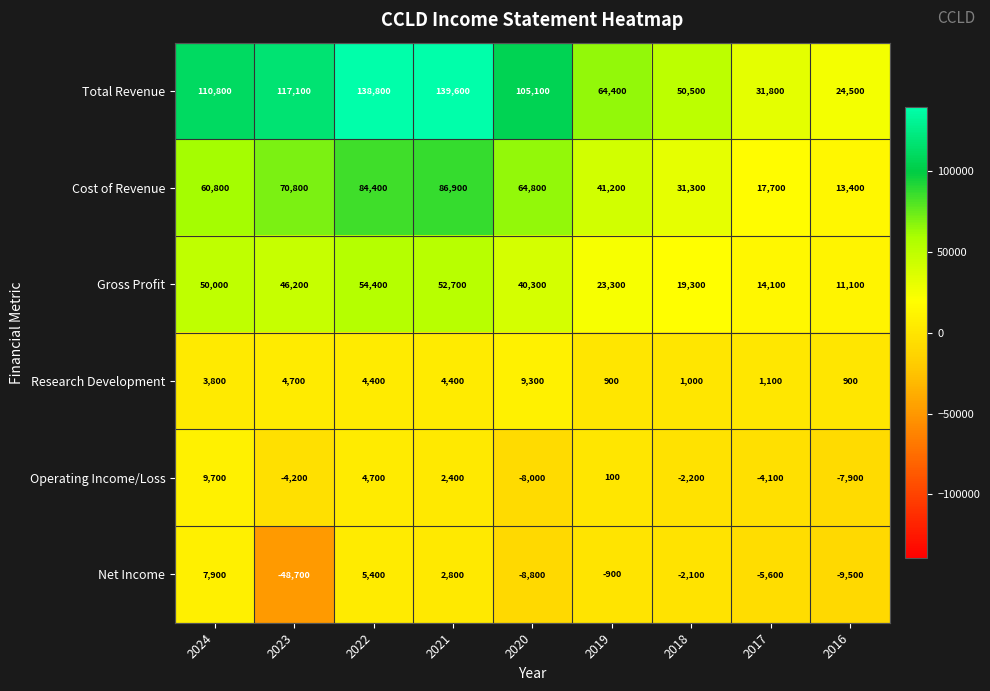

What is the total value across all series at 2024?

243000